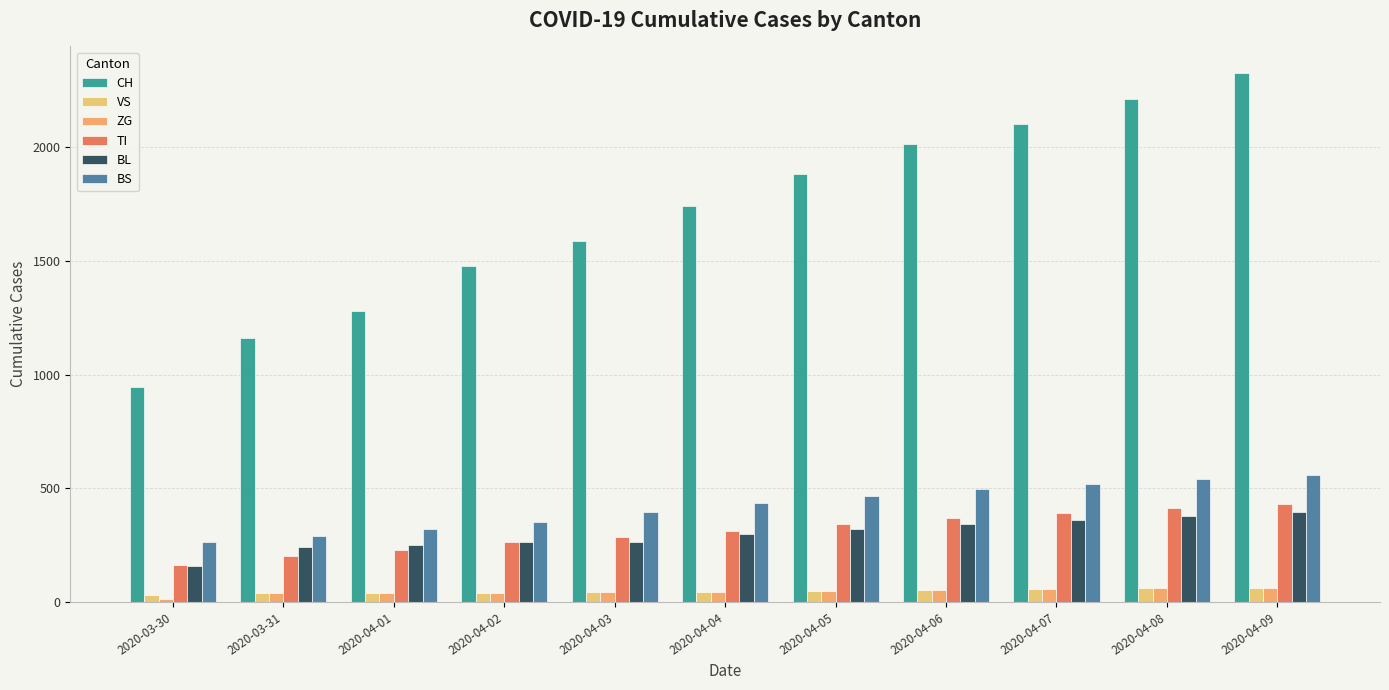

What is the approximate value of TI at 2020-03-31, to the nearest 5?

200